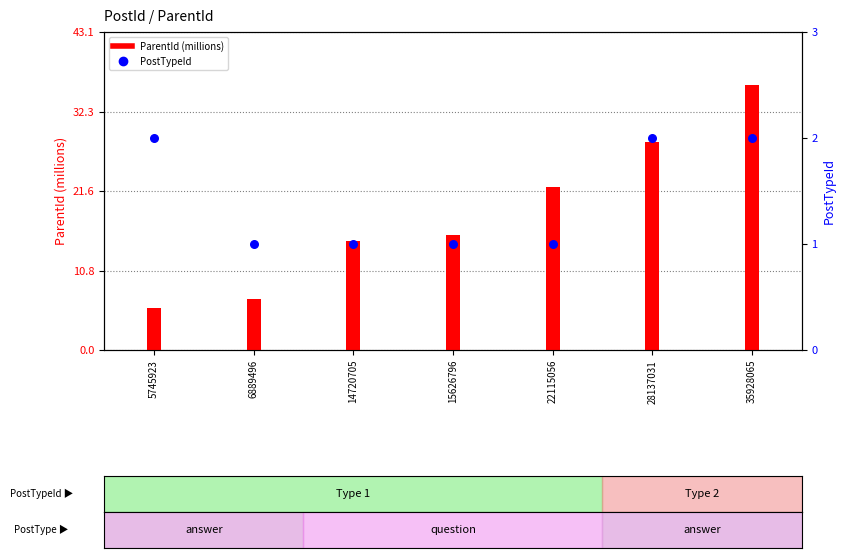

At how many categories does at least one series exceed 7?

5